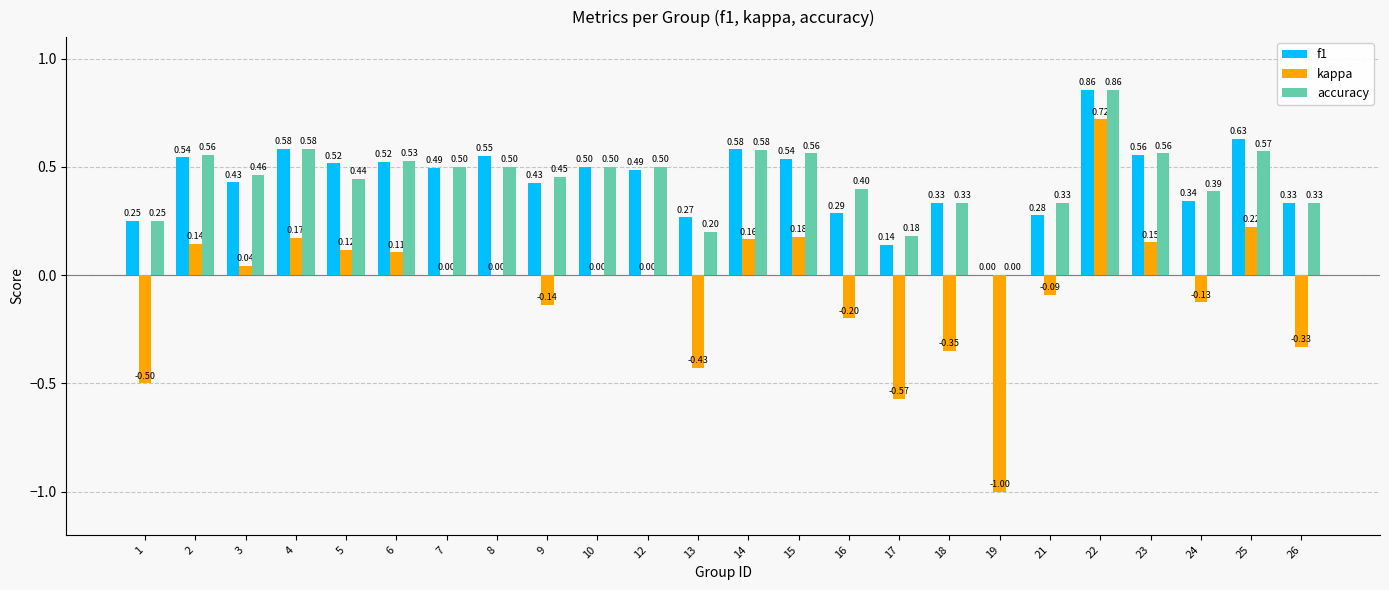

What is the sum of all accuracy values?

10.6